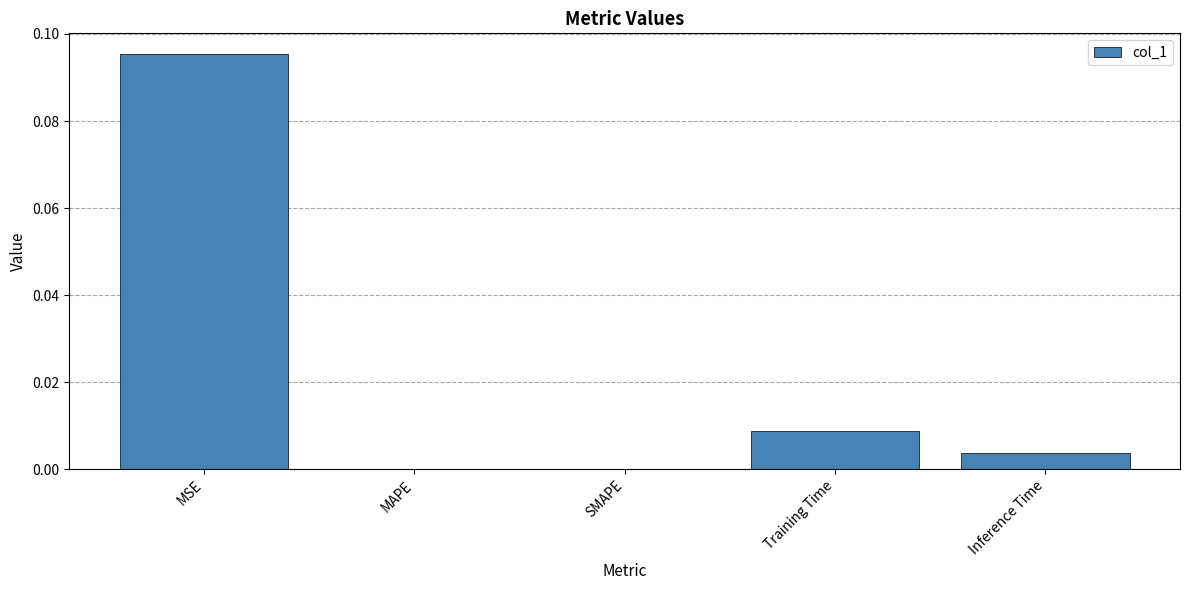

Count the number of data series in this chart.

1